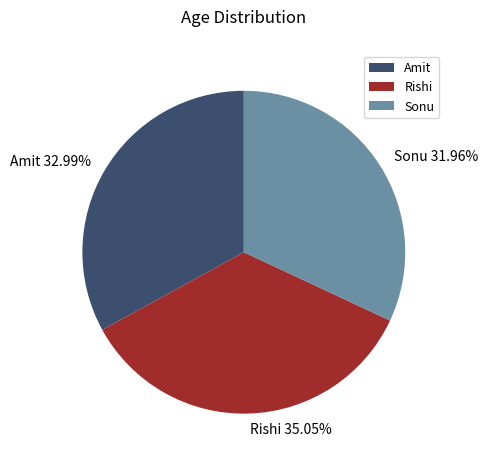

Is it true that Sonu is 46% of the pie?

False